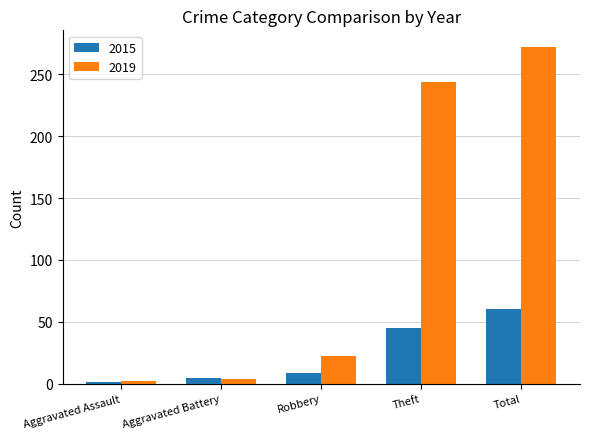

Reading left to right, what are all the values shown in this chart?

2015: Aggravated Assault=1	Aggravated Battery=5	Robbery=9	Theft=45	Total=60
2019: Aggravated Assault=2	Aggravated Battery=4	Robbery=22	Theft=244	Total=272